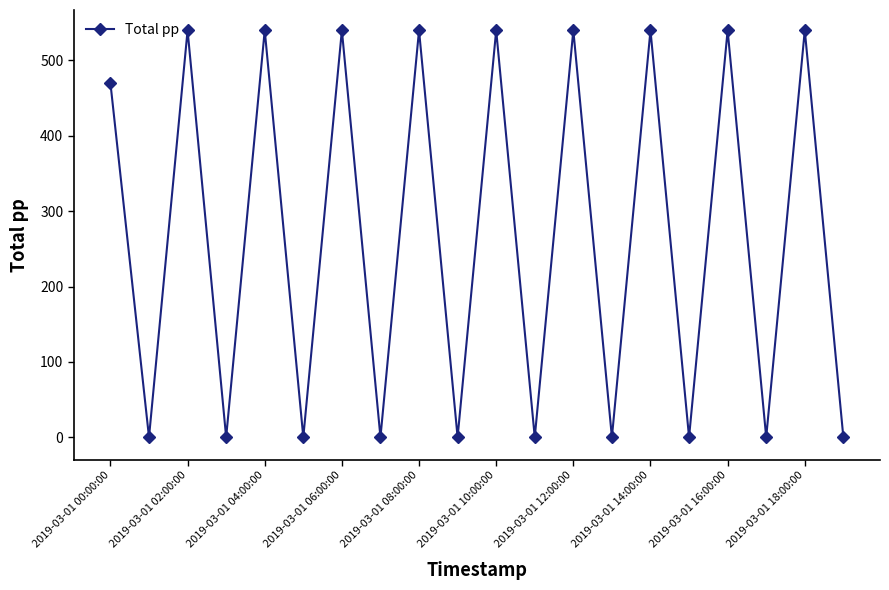

Reading right to left, list all the values displayed in this chart.

0	540	0	540	0	540	0	540	0	540	0	540	0	540	0	540	0	540	0	470